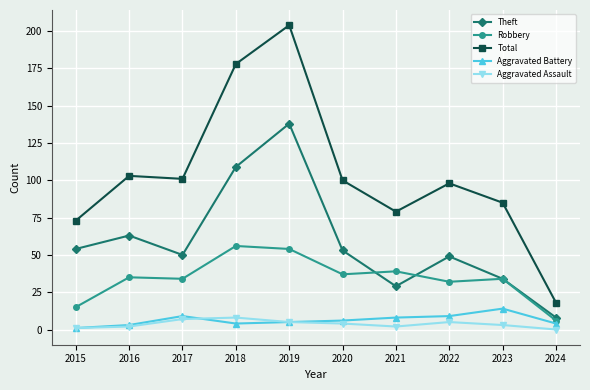

Which series has the widest spread of values?

Total